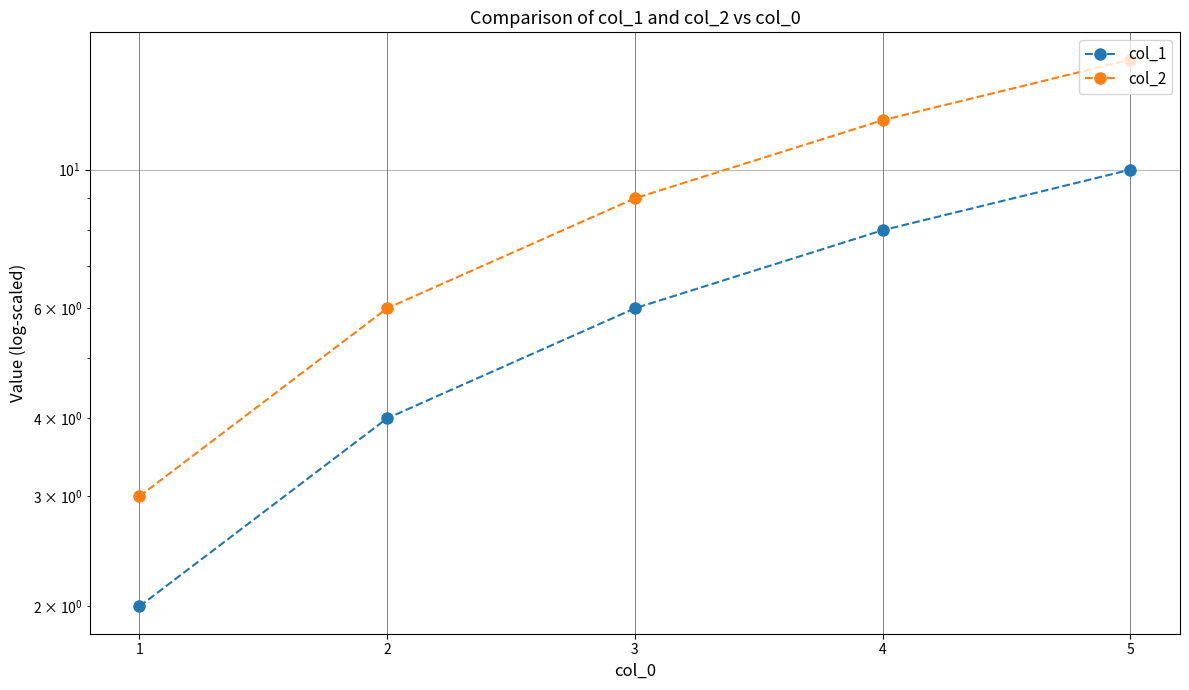

Reading left to right, list all the values displayed in this chart.

col_1: 1=2	2=4	3=6	4=8	5=10
col_2: 1=3	2=6	3=9	4=12	5=15